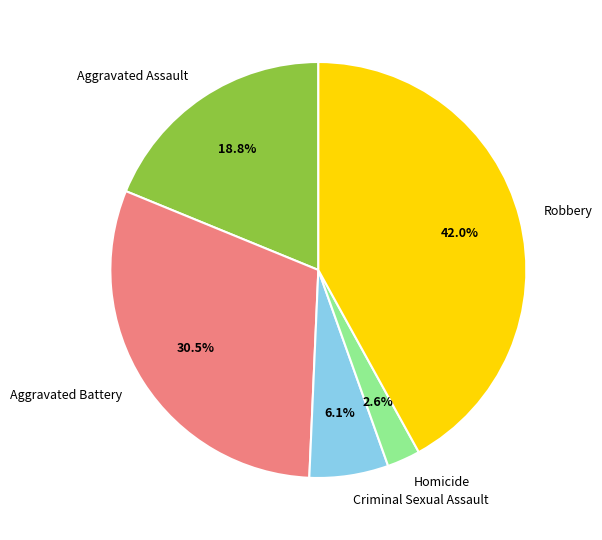

Between Criminal Sexual Assault and Homicide, which is larger?

Criminal Sexual Assault